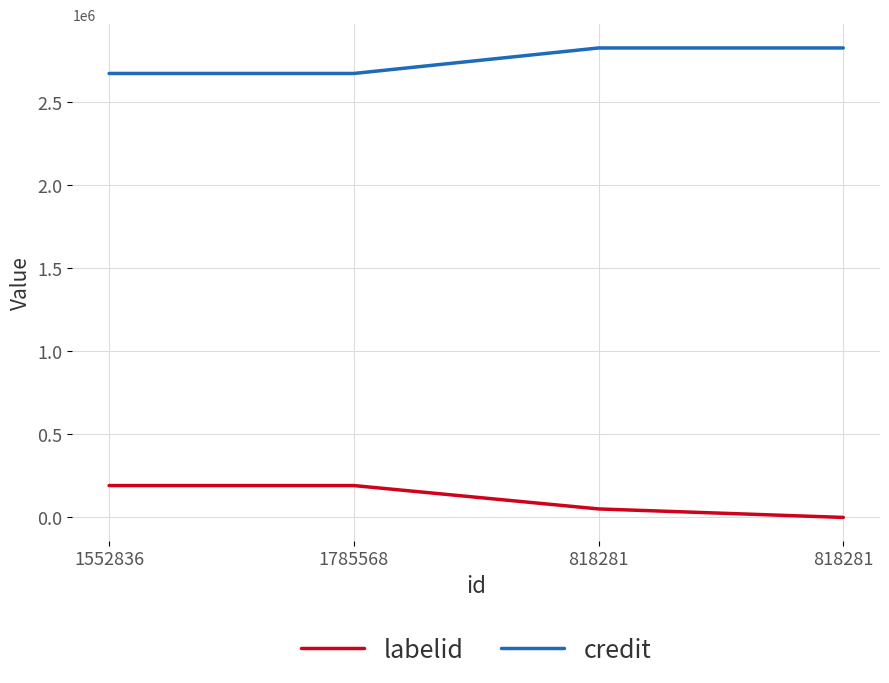

Reading left to right, list all the values displayed in this chart.

labelid: 192117	192117	51368	174
credit: 2674097	2674097	2827704	2827704